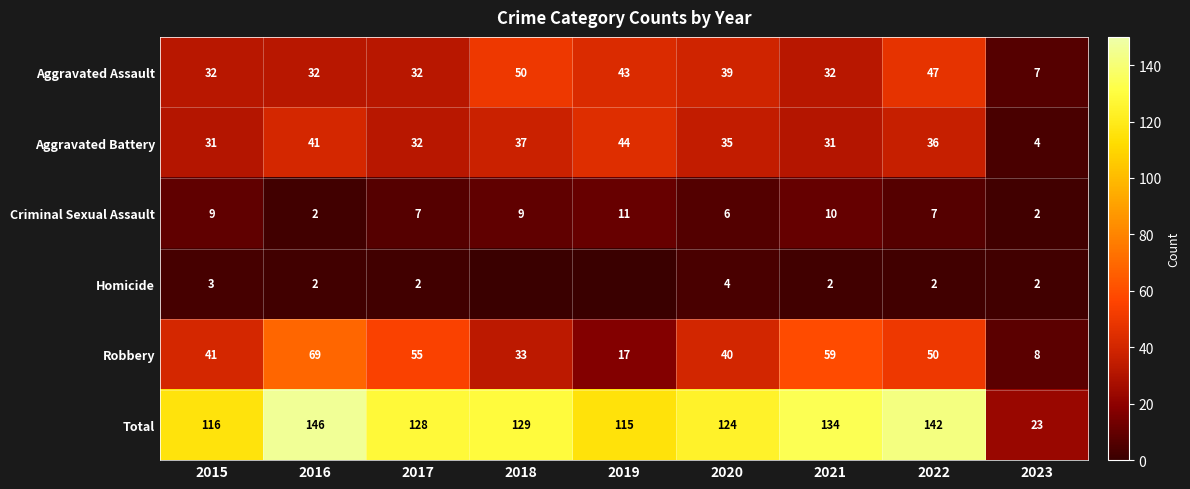

List the labels in order of Total value, smallest first.

2023, 2019, 2015, 2020, 2017, 2018, 2021, 2022, 2016